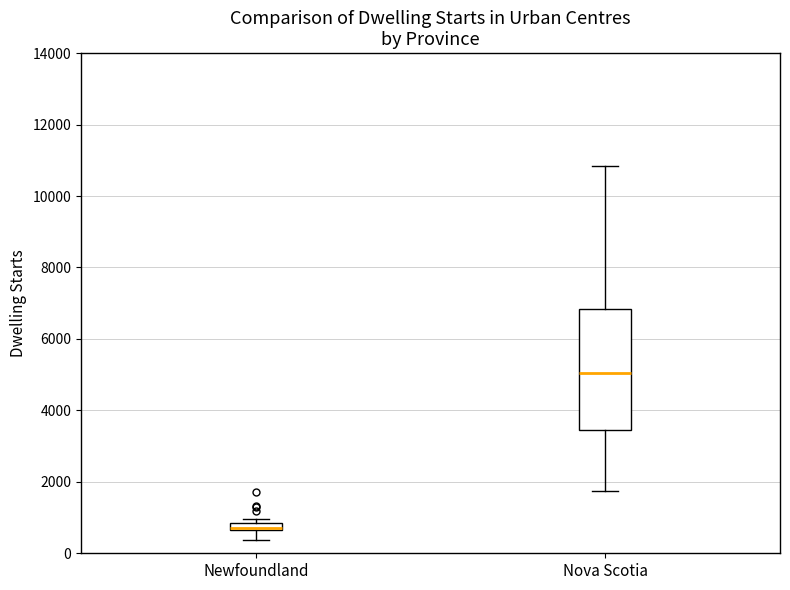

Where is the upper edge of the box for Nova Scotia on the y-axis? The values are not printed on the chart, so give them approximately, as read against the axis.

6800